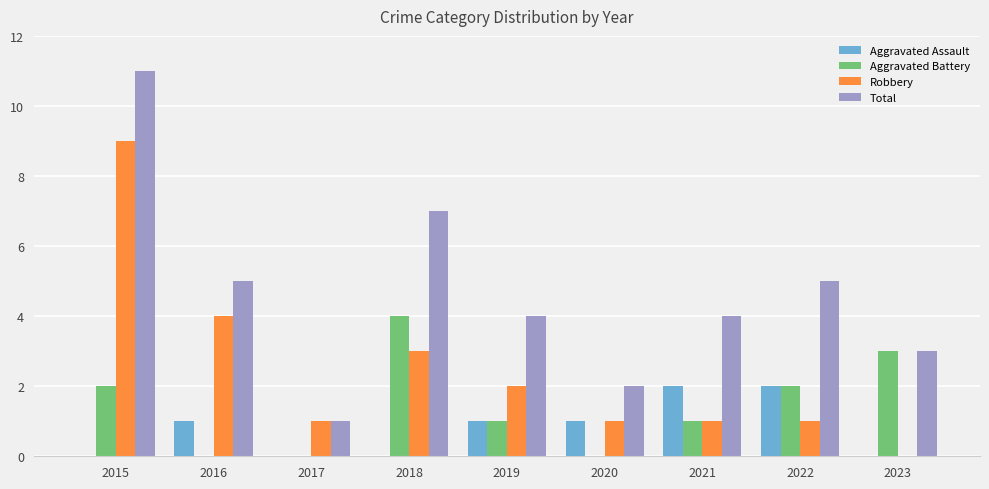

Are the bars horizontal?

No